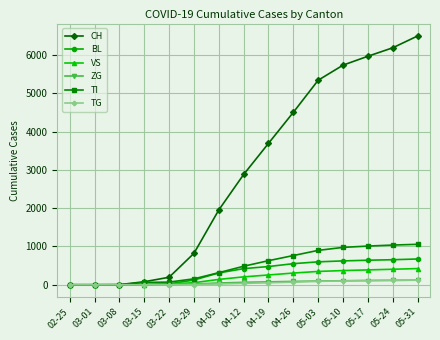

What is the total value across all series at 03-15?

151